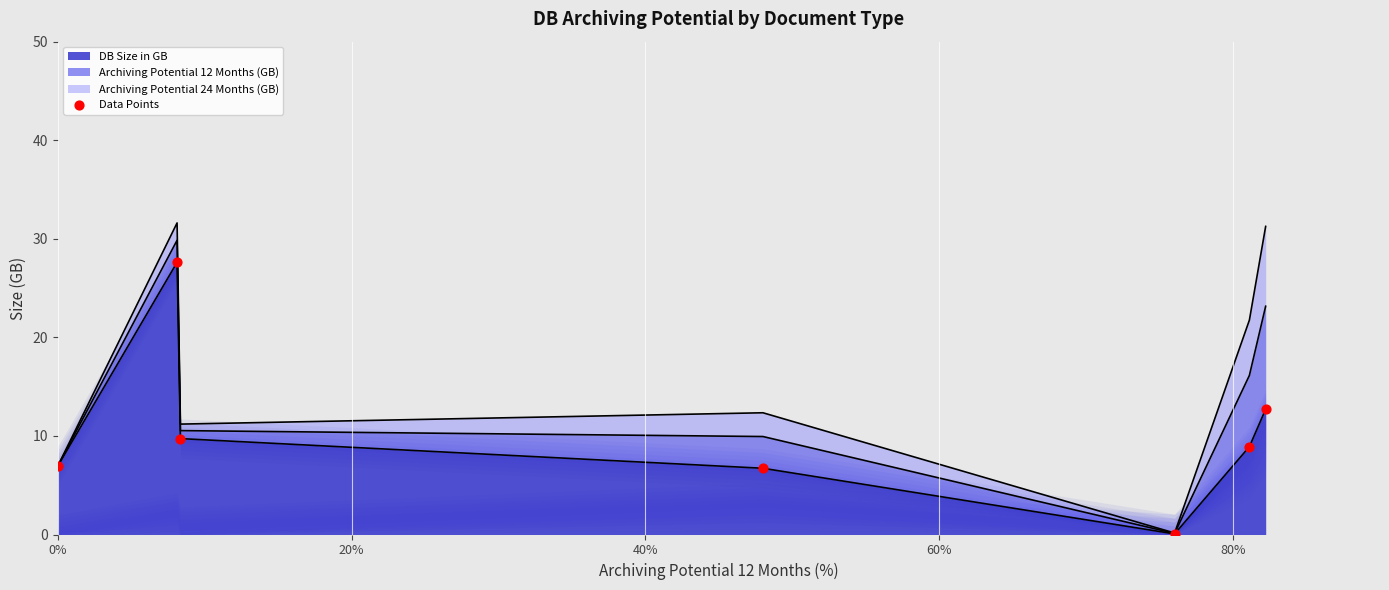

Which has a higher value, 20% or 60%?

20%